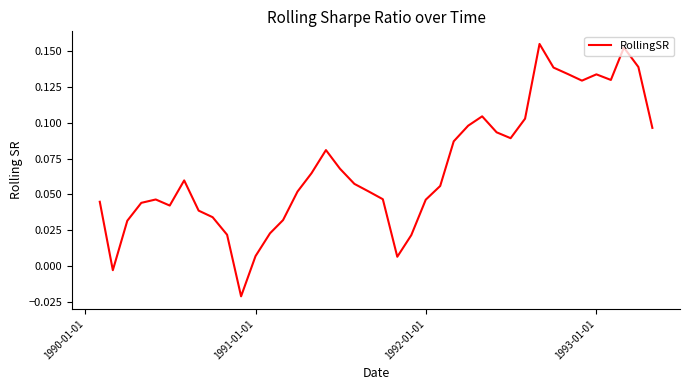

Does the chart have visible grid lines?

No